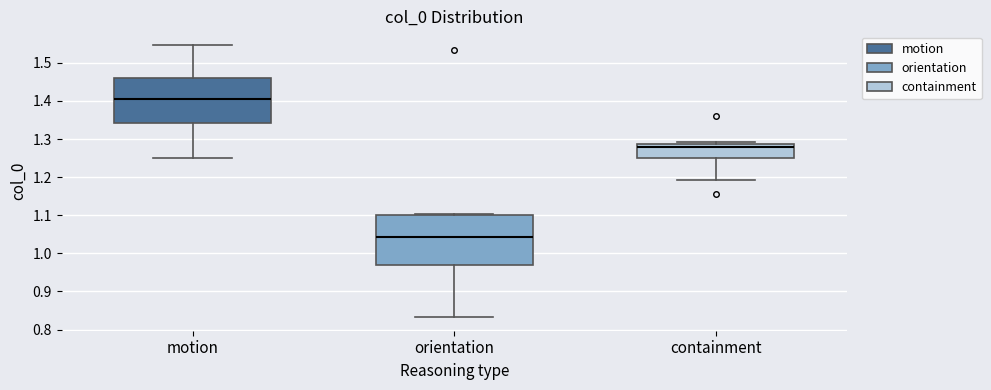

Reading left to right, read every box against the y-axis: the position of its median line, the range the box covers, and the ends of its whiskers. The values are not printed on the chart, so give them approximately, as read against the axis.

motion: median 1.40, box 1.34 to 1.46, whiskers 1.25 to 1.55
orientation: median 1.04, box 0.97 to 1.10, whiskers 0.83 to 1.10
containment: median 1.28, box 1.25 to 1.29, whiskers 1.19 to 1.29 (just above the box's upper edge)